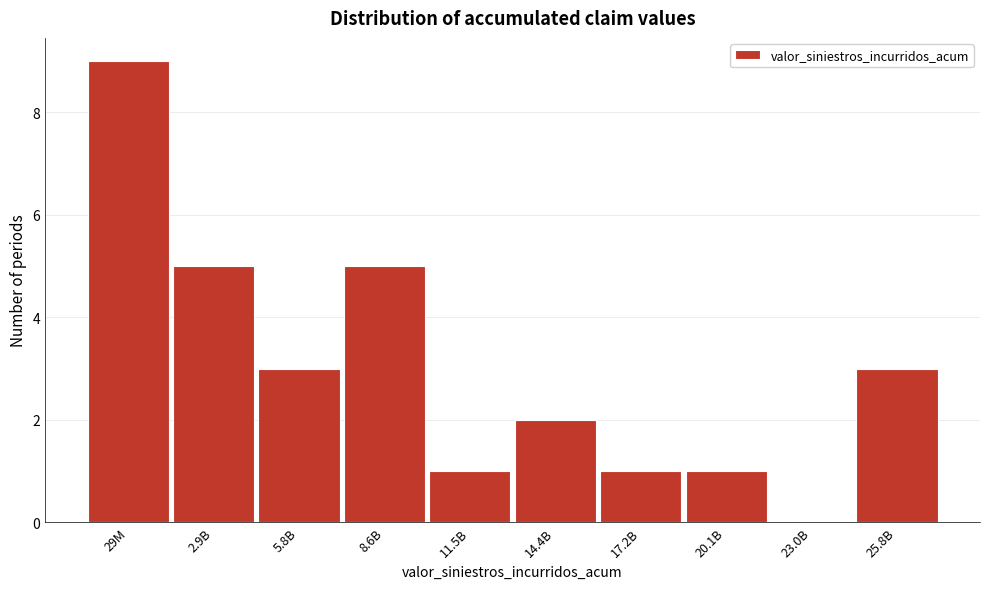

Reading left to right, transcribe all the data shown in this chart.

29M=9	2.9B=5	5.8B=3	8.6B=5	11.5B=1	14.4B=2	17.2B=1	20.1B=1	23.0B=0	25.8B=3